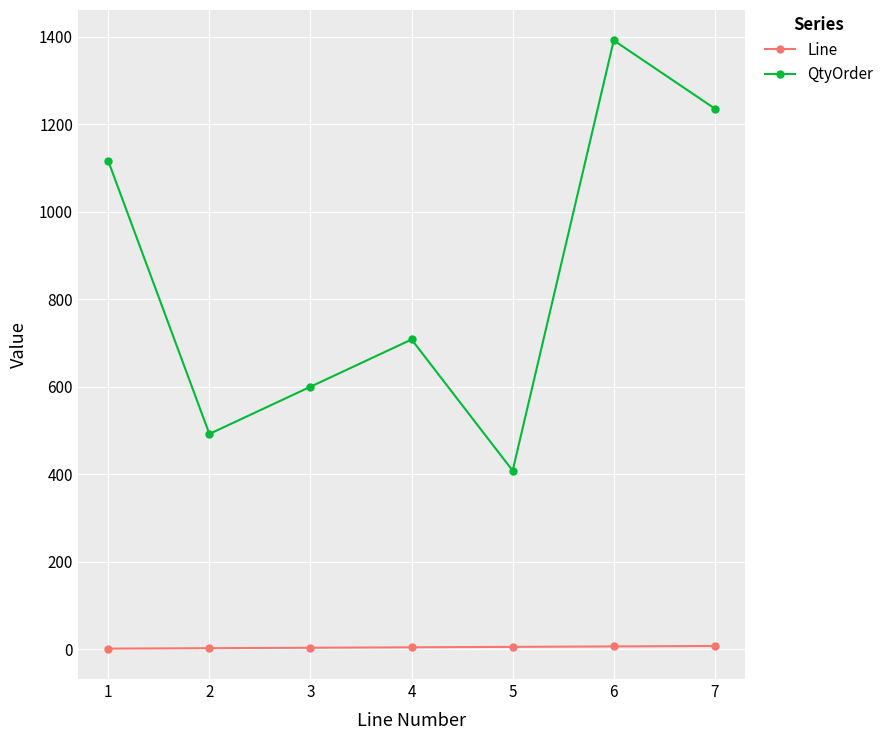

Rank the series by their average value, from lowest to highest.

Line, QtyOrder